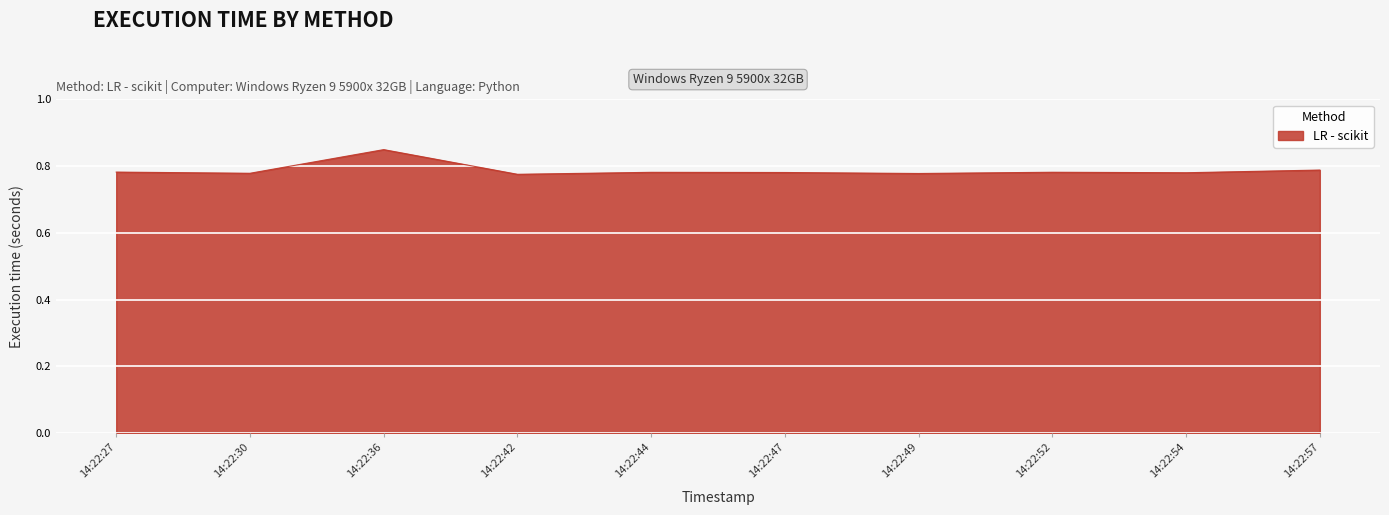

Does the chart display data point markers on the line(s)?

No